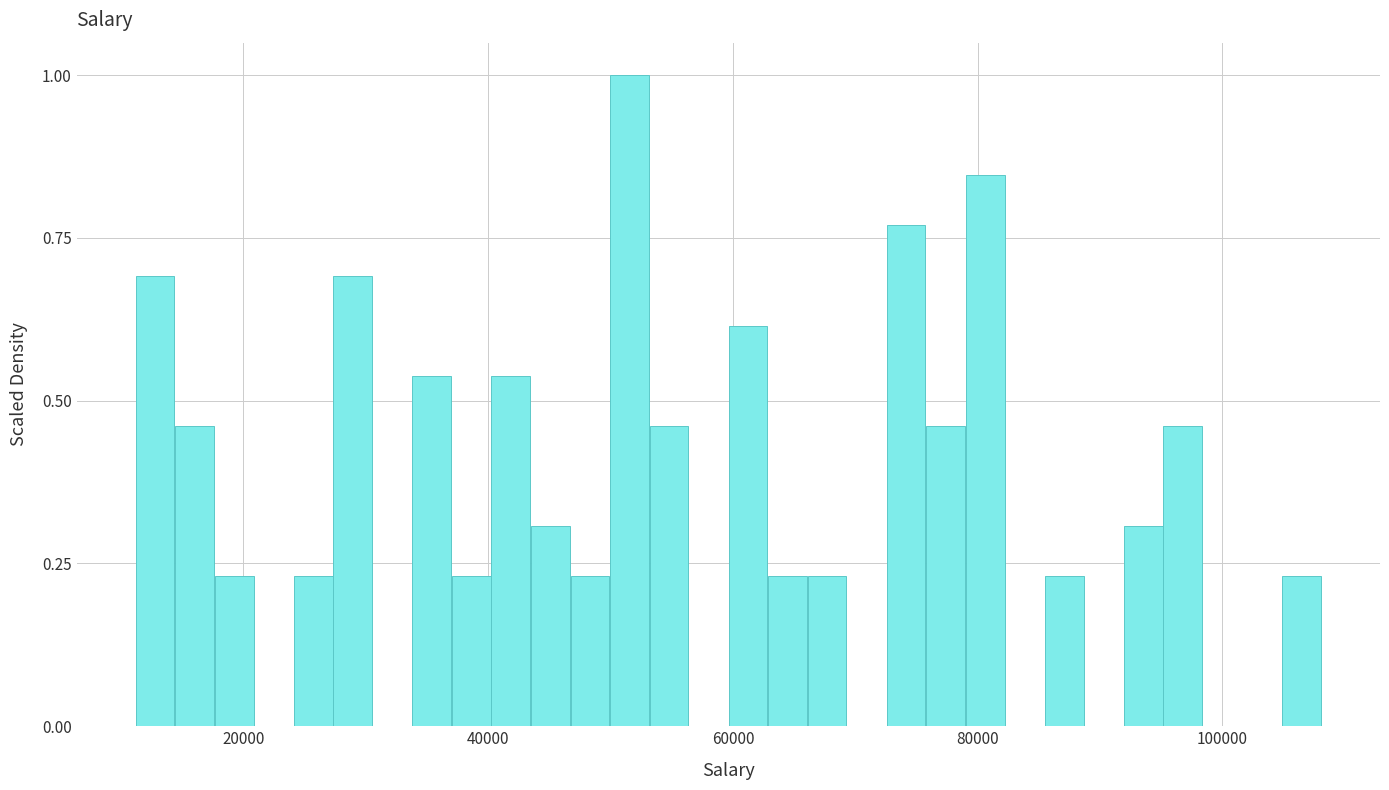

Around what value on the x-axis is the tallest bar? Give the approximate position of its centre, as read against the axis.

52000